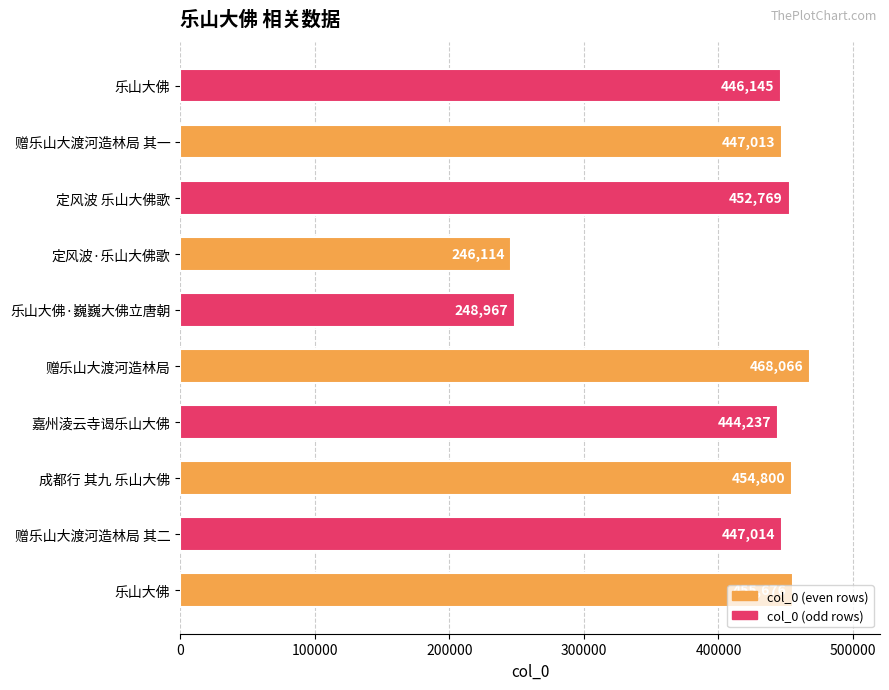

How many values are below 447014?

5